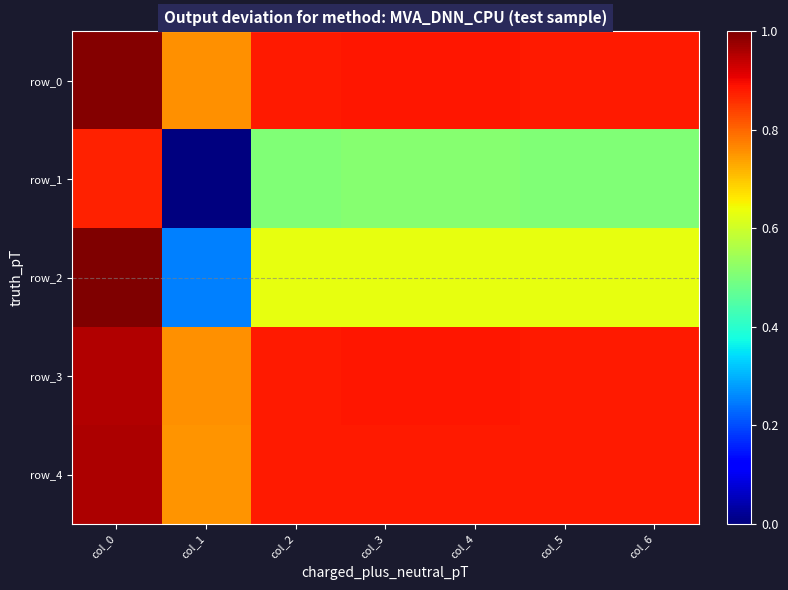

At how many categories does at least one series exceed 0?

7